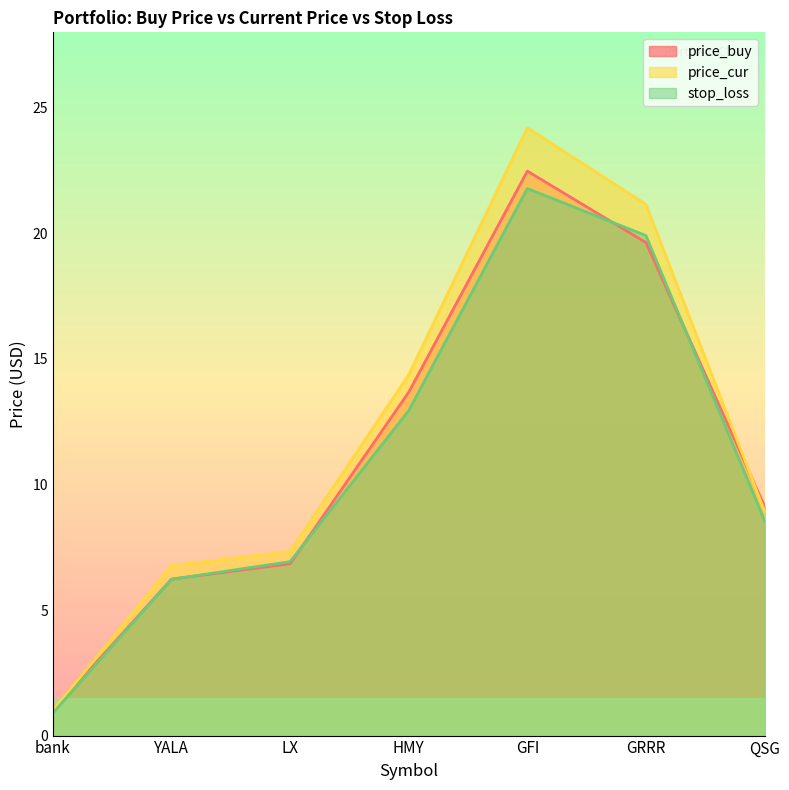

At which label does price_cur first exceed 8?

HMY